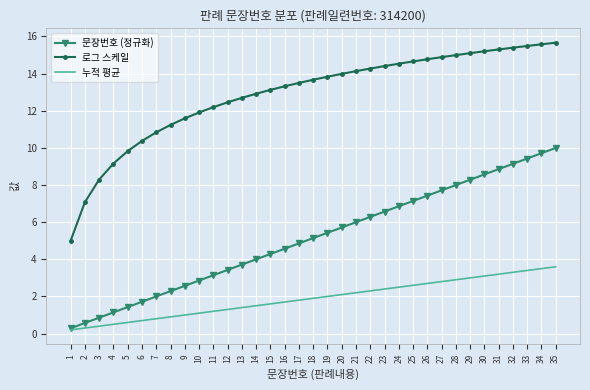

Reading left to right, what are all the values shown in this chart?

문장번호 (정규화): 0.3	0.6	0.9	1.1	1.4	1.7	2.0	2.3	2.6	2.9	3.1	3.4	3.7	4.0	4.3	4.6	4.9	5.1	5.4	5.7	6.0	6.3	6.6	6.9	7.1	7.4	7.7	8.0	8.3	8.6	8.9	9.1	9.4	9.7	10.0
로그 스케일: 5.0	7.1	8.3	9.2	9.8	10.4	10.8	11.2	11.6	11.9	12.2	12.5	12.7	12.9	13.1	13.3	13.5	13.7	13.8	14.0	14.1	14.3	14.4	14.5	14.7	14.8	14.9	15.0	15.1	15.2	15.3	15.4	15.5	15.6	15.7
누적 평균: 0.2	0.3	0.4	0.5	0.6	0.7	0.8	0.9	1.0	1.1	1.2	1.3	1.4	1.5	1.6	1.7	1.8	1.9	2.0	2.1	2.2	2.3	2.4	2.5	2.6	2.7	2.8	2.9	3.0	3.1	3.2	3.3	3.4	3.5	3.6